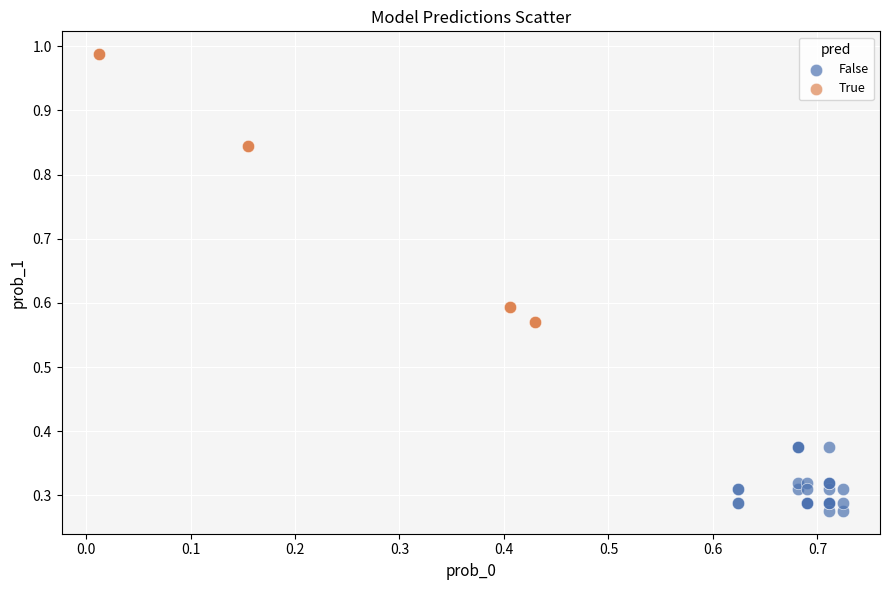

Which series reaches the minimum Y coordinate?

False